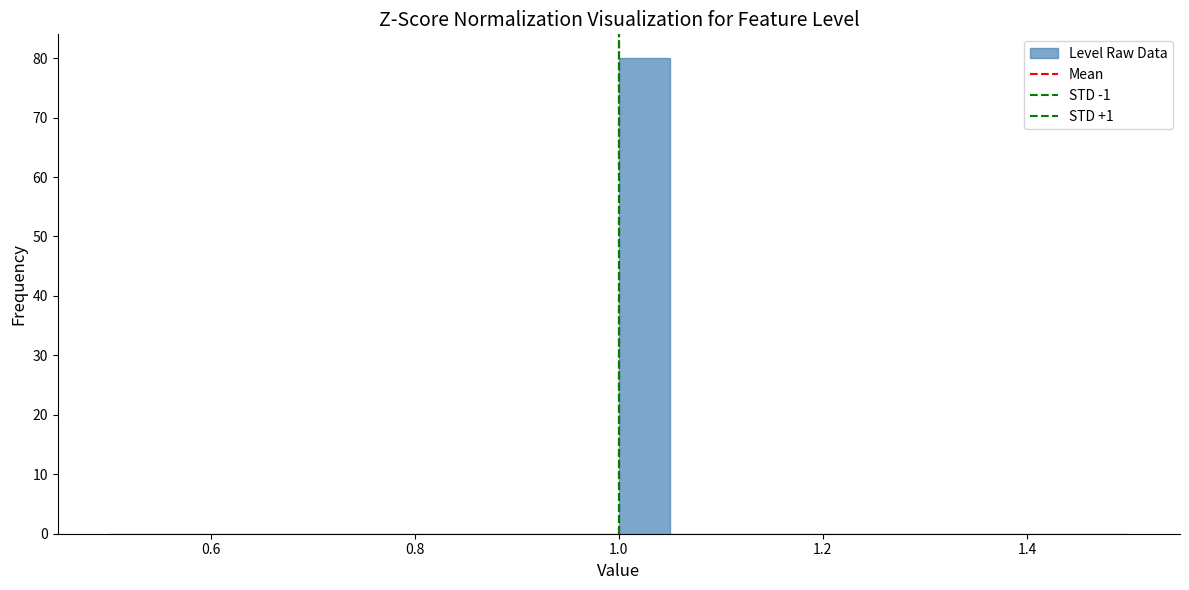

Read against the x-axis, roughly where is the centre of the tallest bar?

1.02